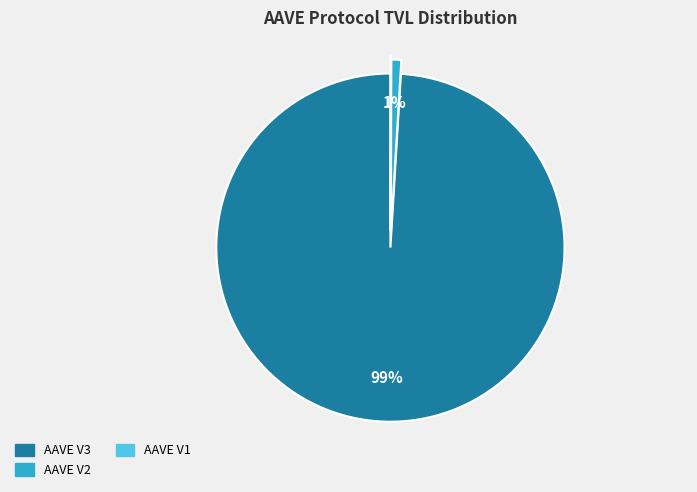

Which slice represents more than half of the pie?

AAVE V3